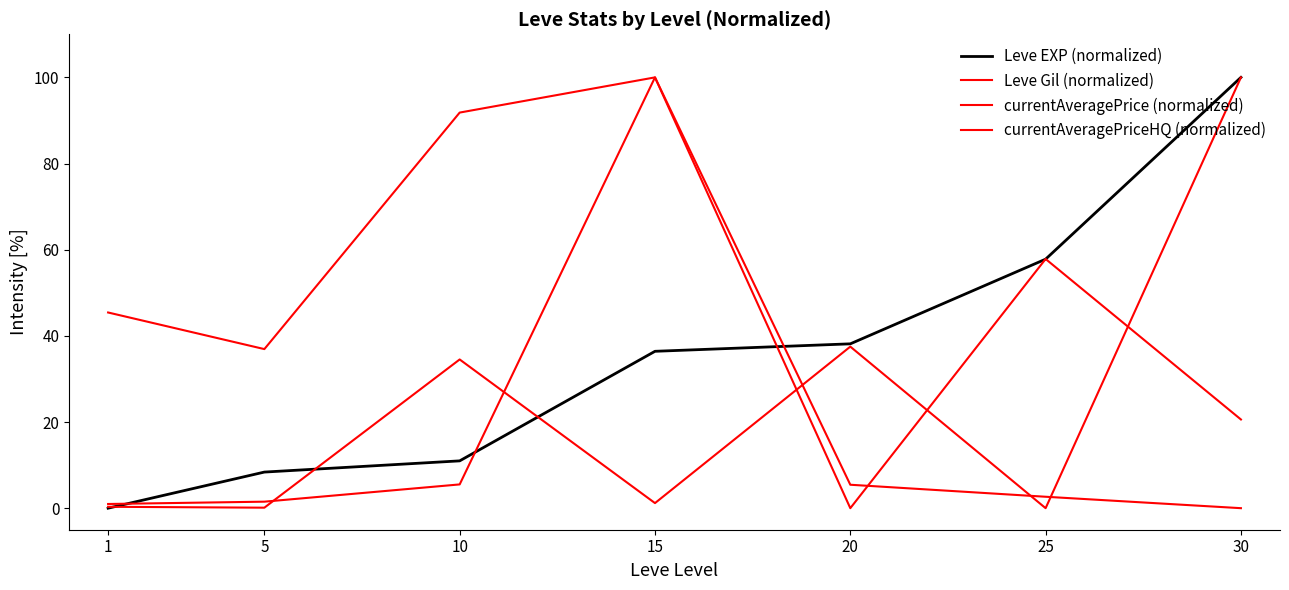

Which has a higher value, 1 or 20?

20